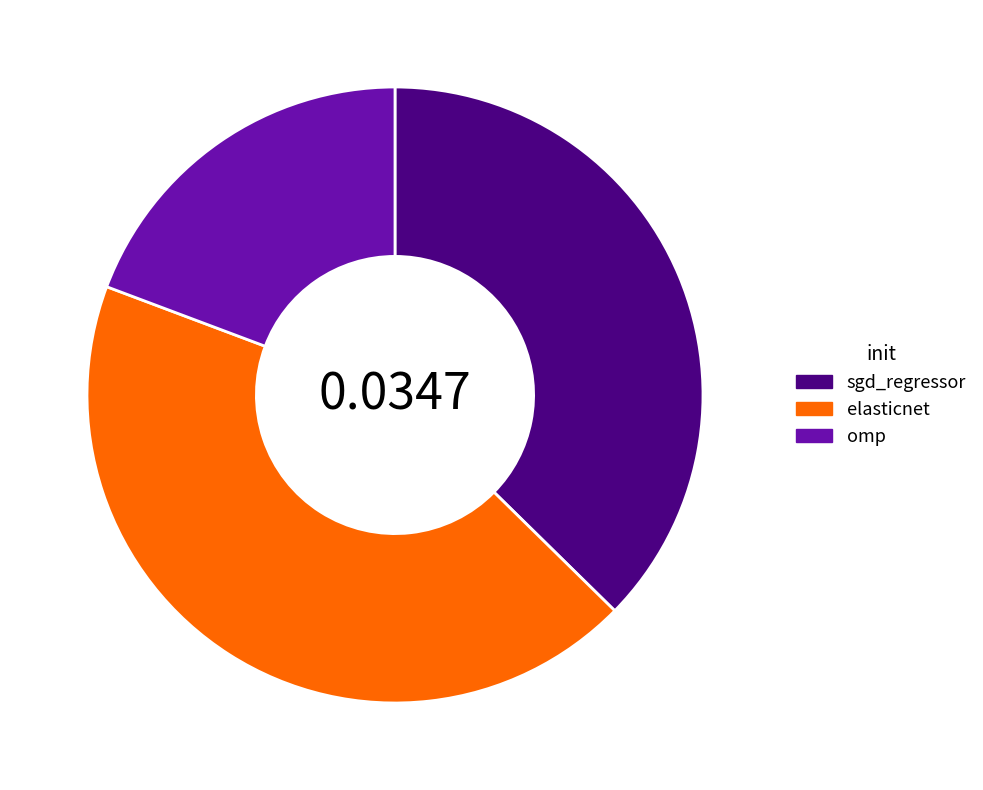

Rank the categories by value from lowest to highest.

omp, sgd_regressor, elasticnet